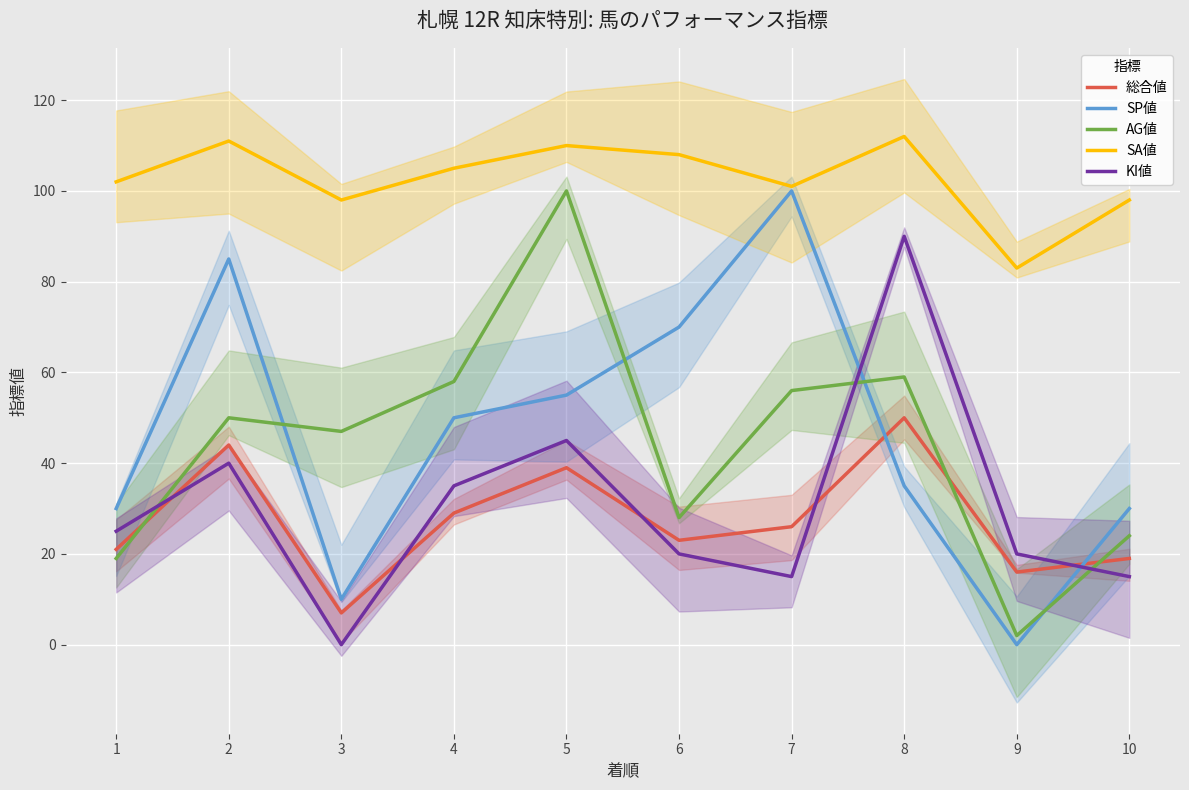

At how many categories does at least one series exceed 80?

10